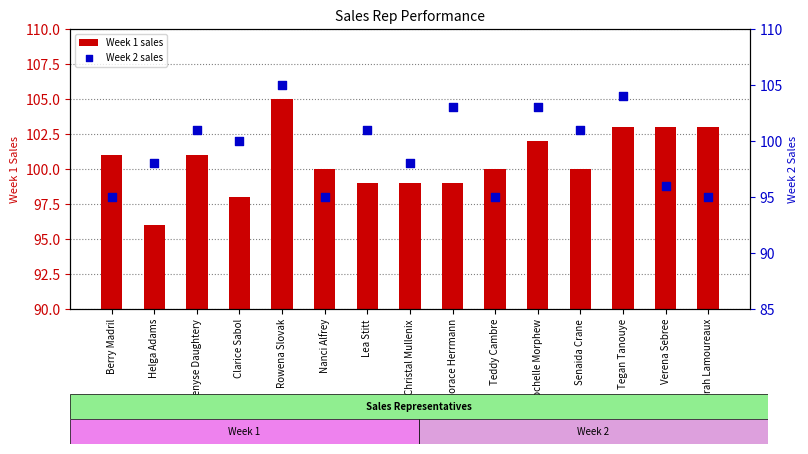

Which series reaches the minimum Y coordinate?

Week 2 sales